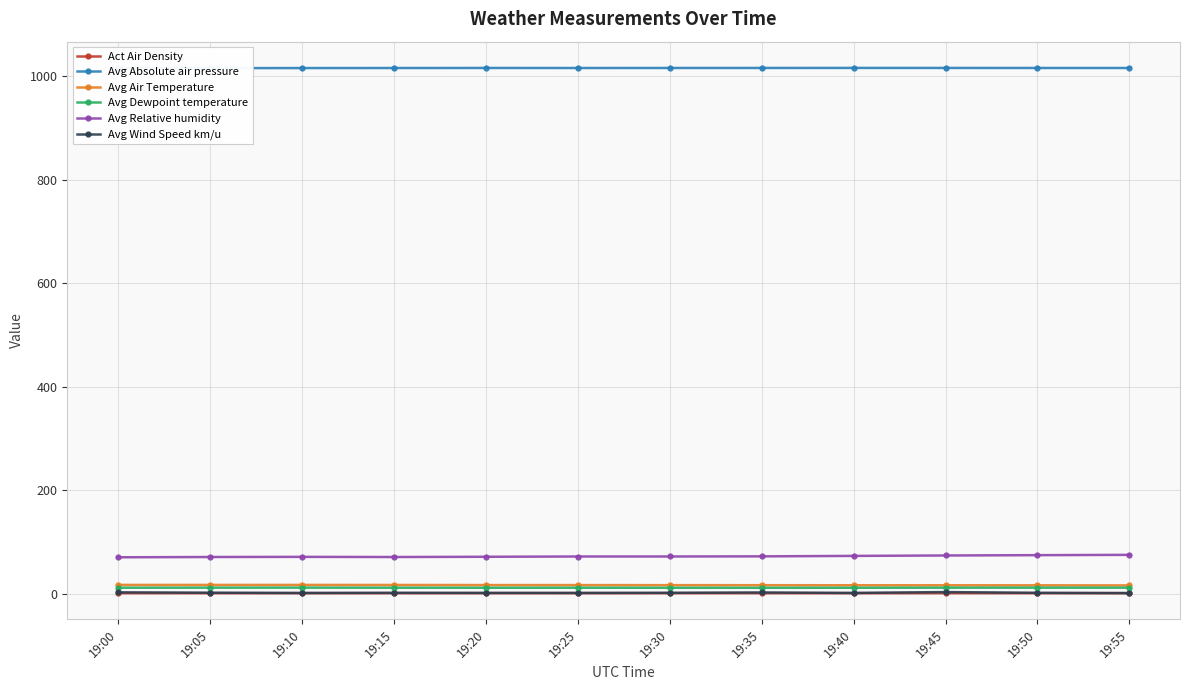

What is the value of the Avg Dewpoint temperature point at the 12th from the left?

11.8